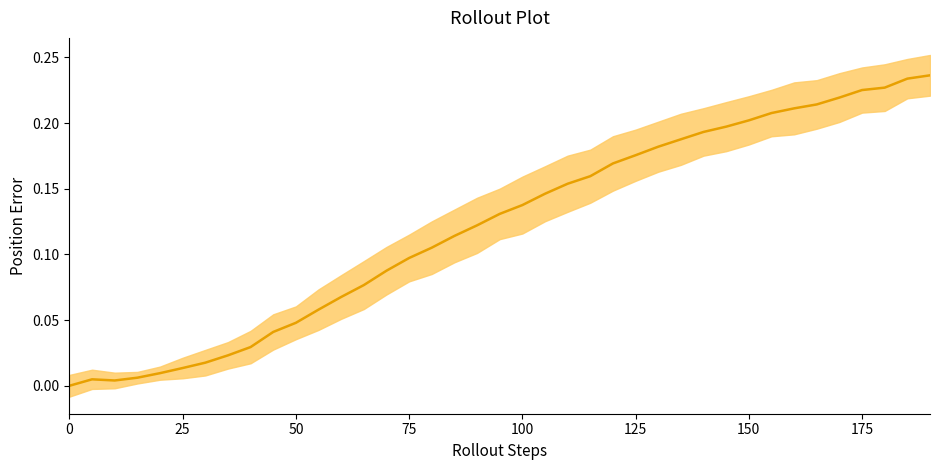

Reading right to left, transcribe all the data shown in this chart.

0.2	0.2	0.2	0.2	0.2	0.2	0.2	0.2	0.2	0.2	0.2	0.2	0.2	0.2	0.2	0.2	0.2	0.1	0.1	0.1	0.1	0.1	0.1	0.1	0.1	0.1	0.1	0.1	0.0	0.0	0.0	0.0	0.0	0.0	0.0	0.0	0.0	0.0	0.0